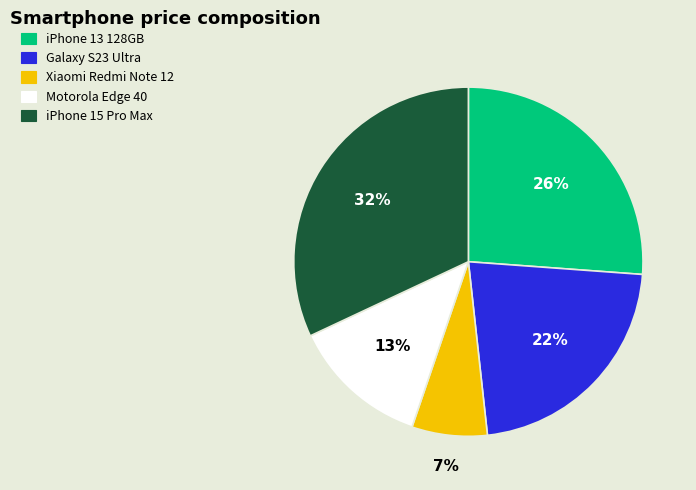

Which has a higher value, iPhone 15 Pro Max or Motorola Edge 40?

iPhone 15 Pro Max